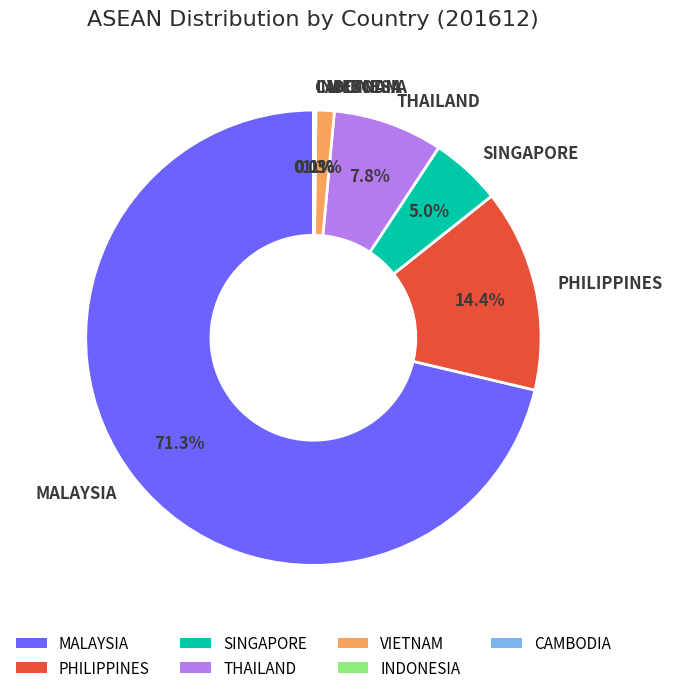

The THAILAND slice represents 16% of the pie. True or false?

False